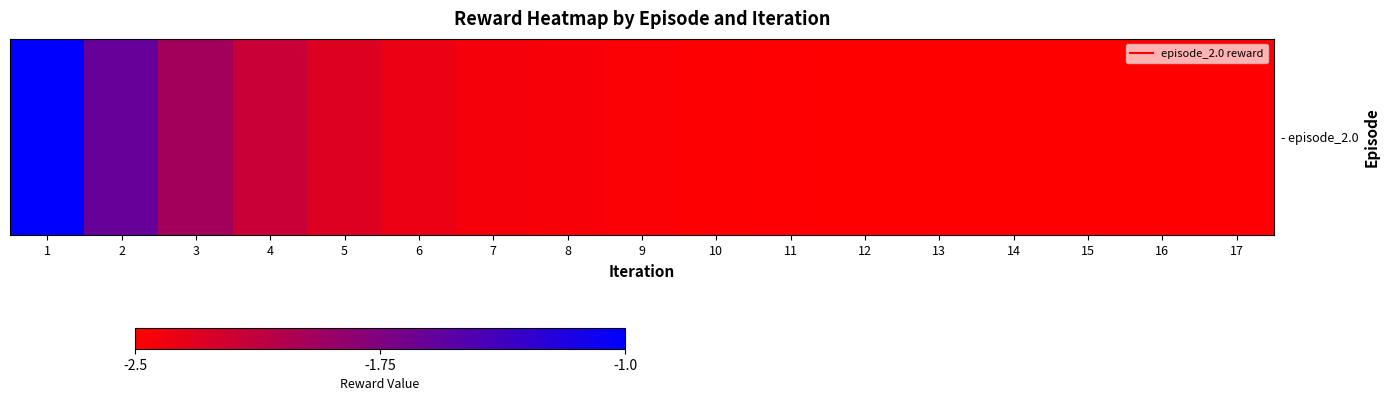

The chart shows a value of -2.0 at 3. True or false?

True